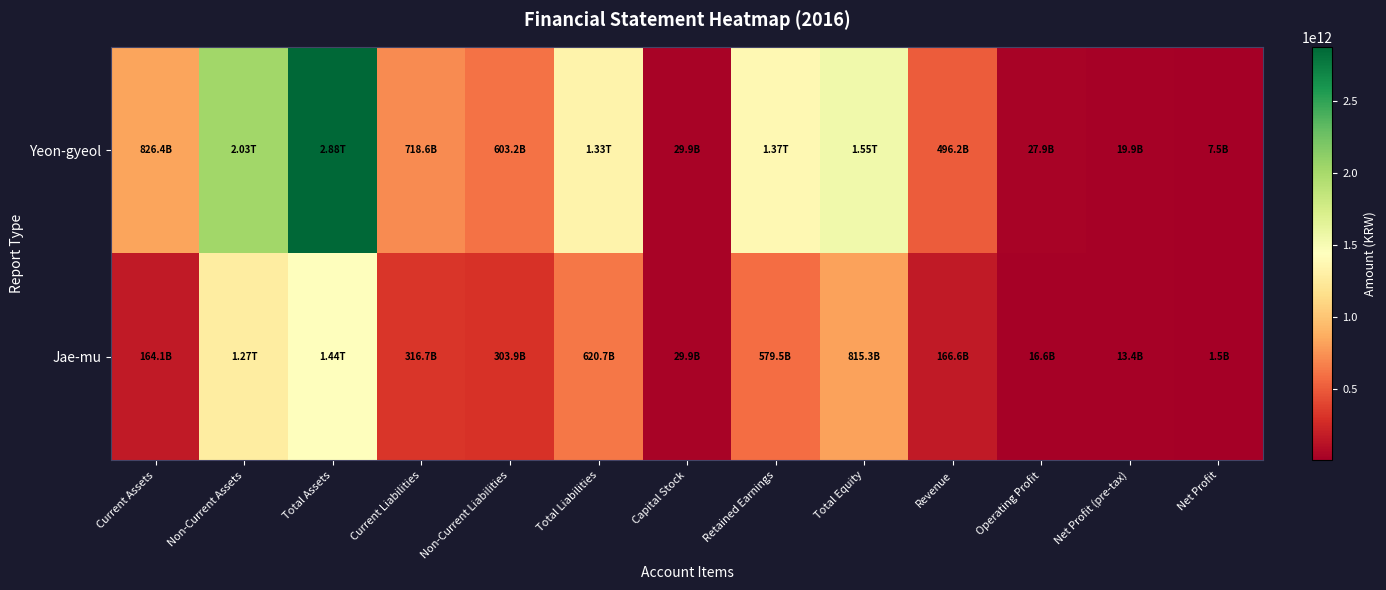

Reading left to right, what are all the values shown in this chart?

Yeon-gyeol: Current Assets=826441627706	Non-Current Assets=2027770465585	Total Assets=2875992073565	Current Liabilities=718599858272	Non-Current Liabilities=603237620599	Total Liabilities=1328838848971	Capital Stock=29880455000	Retained Earnings=1371832733749	Total Equity=1547153224594	Revenue=496168227124	Operating Profit=27875184524	Net Profit (pre-tax)=19949067948	Net Profit=7538901182
Jae-mu: Current Assets=164068384078	Non-Current Assets=1271899280990	Total Assets=1435967665068	Current Liabilities=316731562527	Non-Current Liabilities=303949127912	Total Liabilities=620680690439	Capital Stock=29880455000	Retained Earnings=579485953381	Total Equity=815286974629	Revenue=166606301243	Operating Profit=16580224418	Net Profit (pre-tax)=13415978110	Net Profit=1466397436